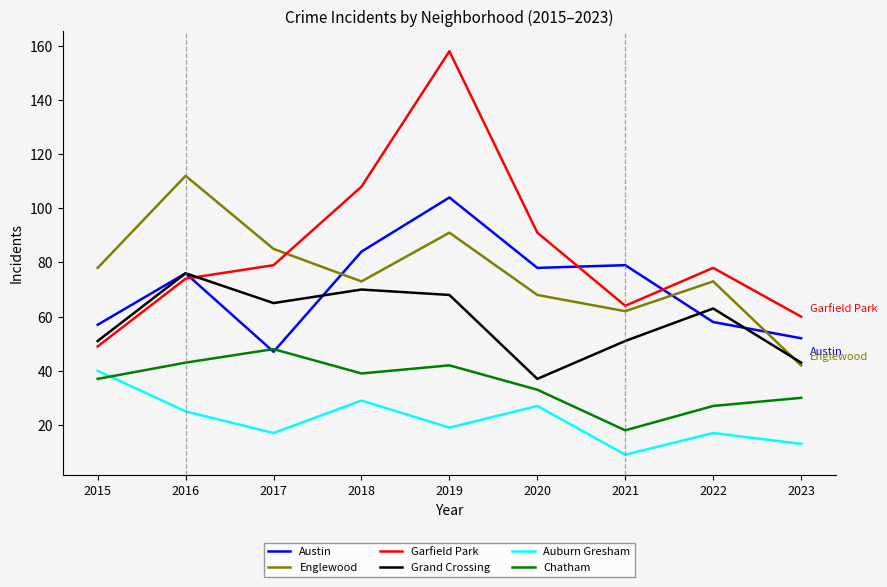

What is the difference between the Garfield Park values at 2022 and 2016?

4